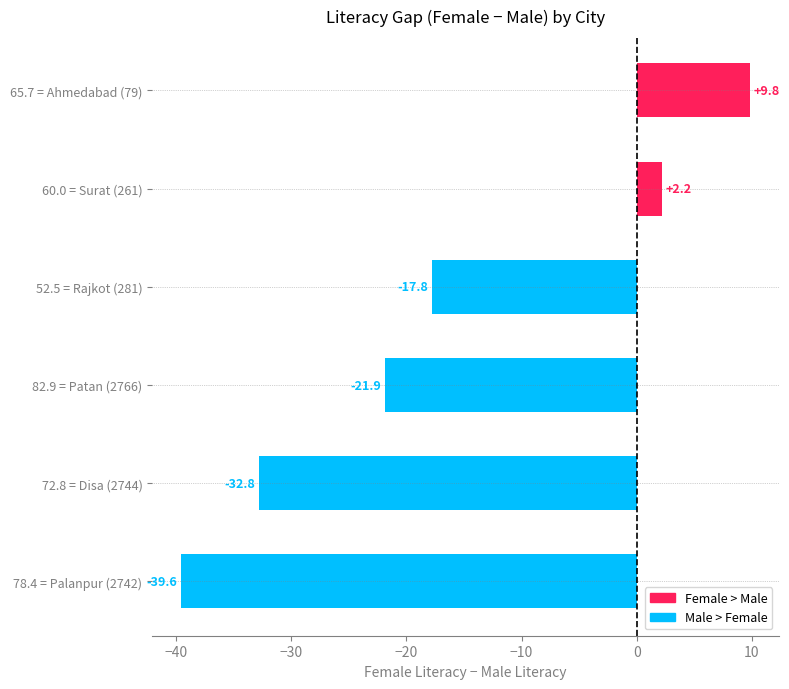

At which category does the chart reach its minimum across all series?

78.4 = Palanpur (2742)